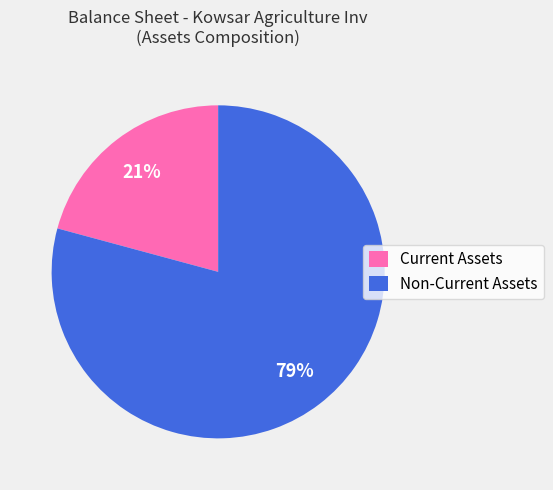

To the nearest percent, what is the difference between the largest and smallest slice percentages?

58%